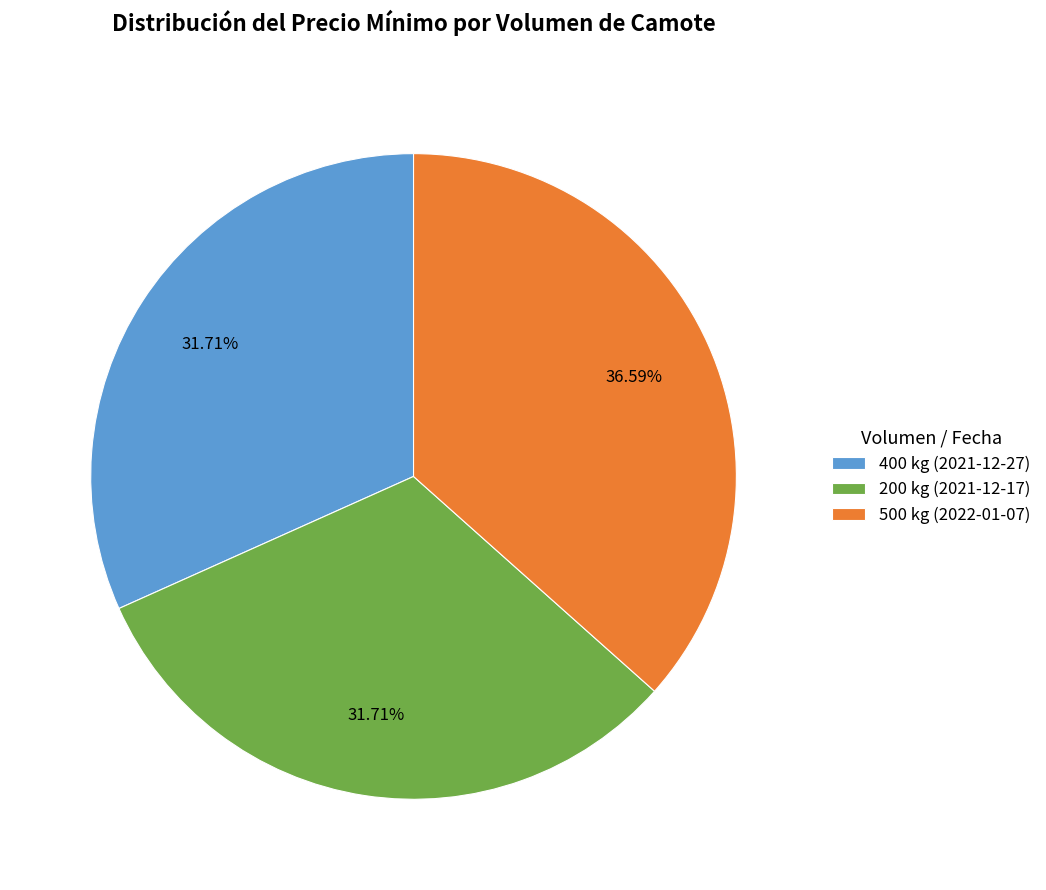

To the nearest percent, what percentage of the pie is 400 kg (2021-12-27)?

32%